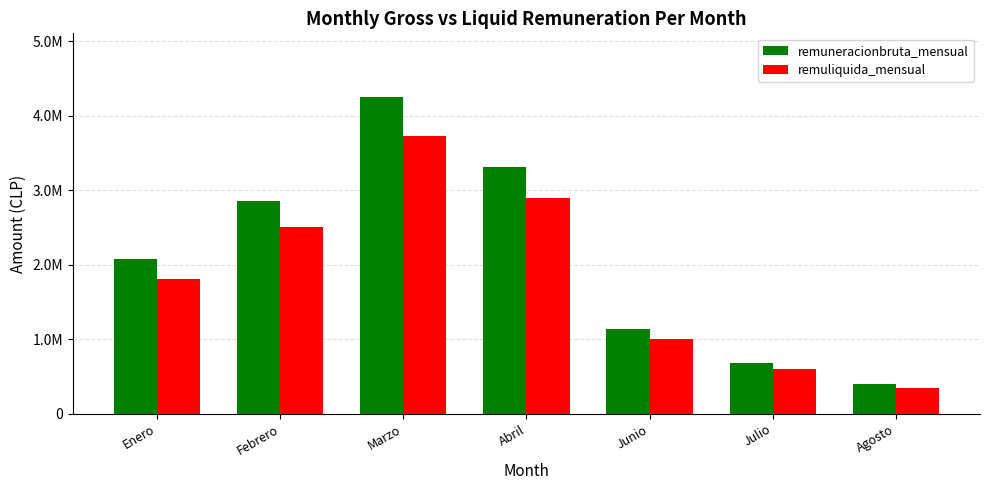

What are all the series names shown in the legend?

remuneracionbruta_mensual, remuliquida_mensual